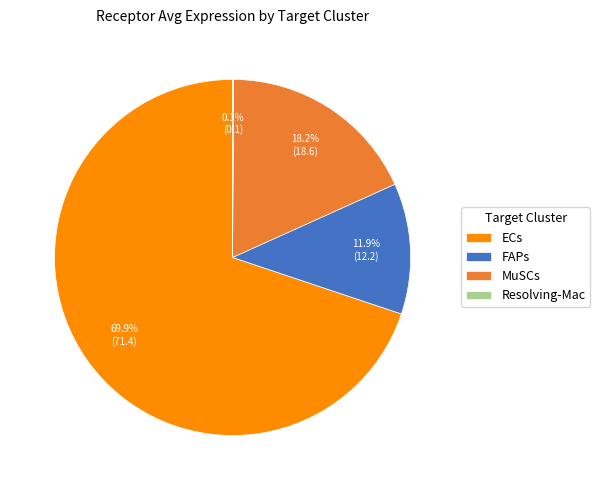

What is the majority slice?

ECs